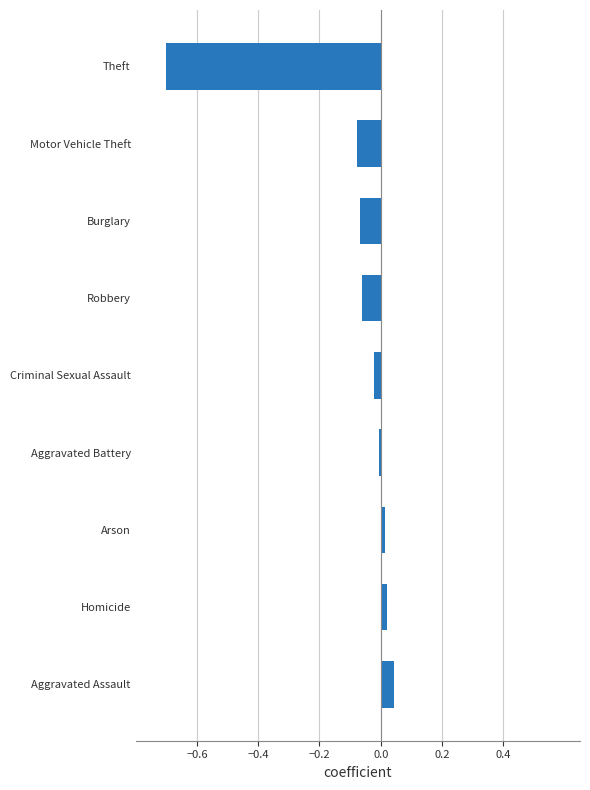

What is the smallest value displayed?

-0.7